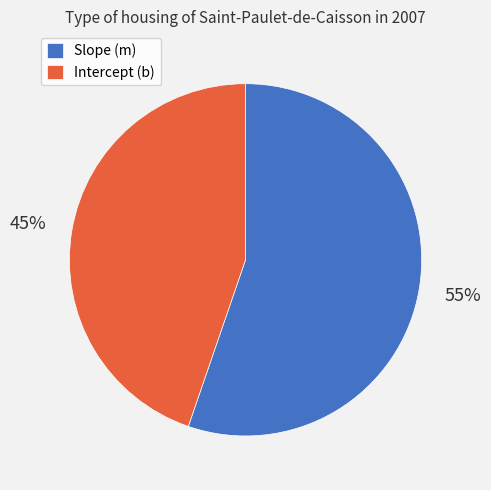

Between Slope (m) and Intercept (b), which is larger?

Slope (m)